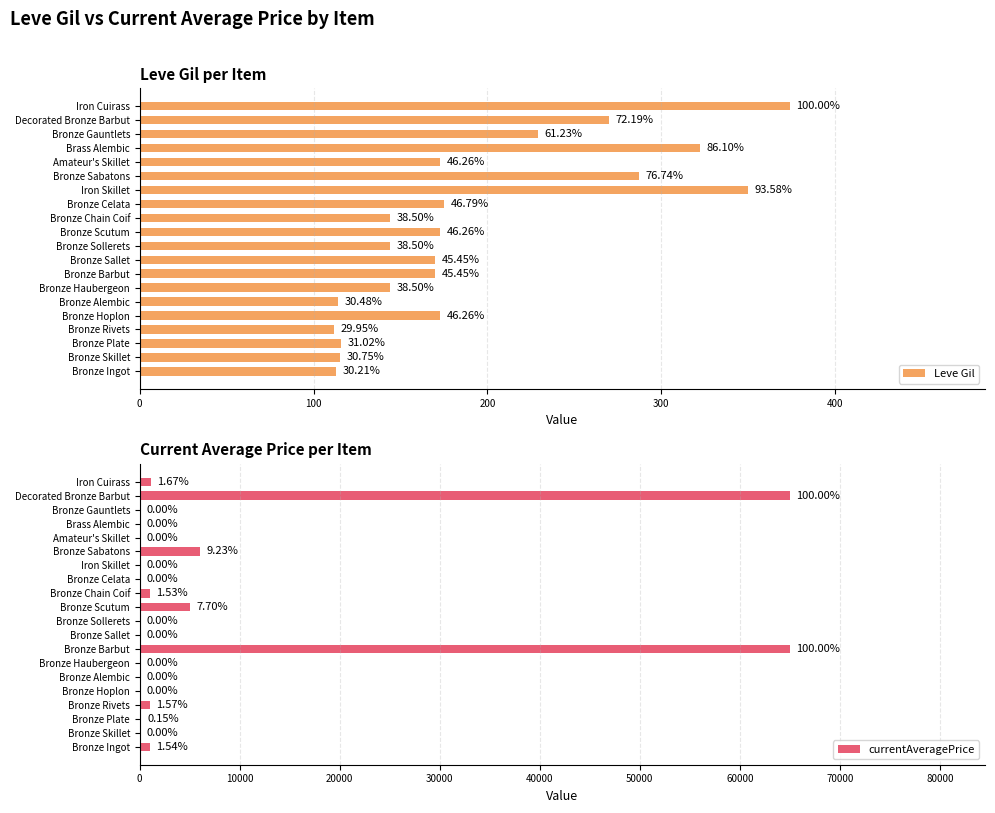

At Bronze Alembic, list the series in order from smallest to largest.

currentAveragePrice, Leve Gil